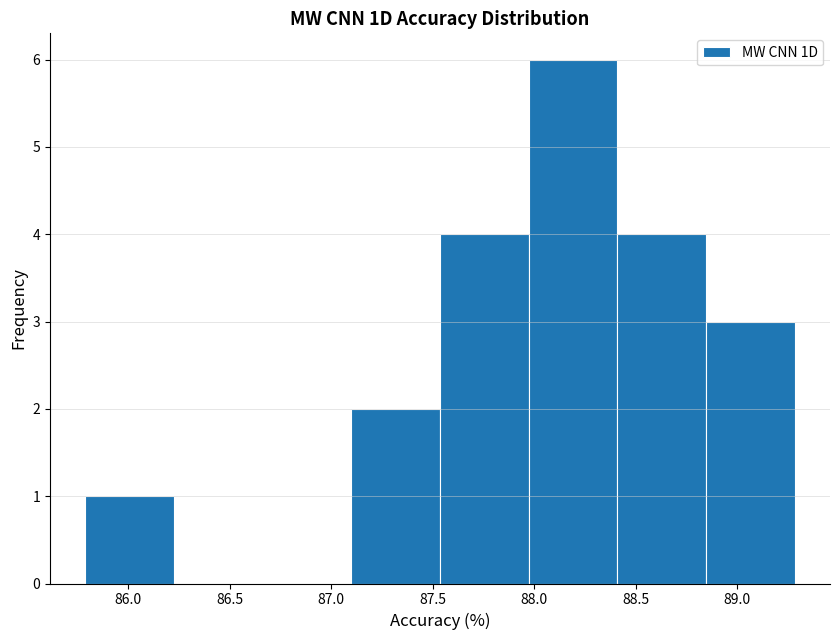

Reading left to right, list every bar in this chart as the range it spans on the x-axis followed by its height. Neither the bar edges nor the heights are printed on the chart, so give them approximately, as read against the axes.

85.80 to 86.25: 1
86.25 to 86.65: 0
86.65 to 87.10: 0
87.10 to 87.55: 2
87.55 to 87.95: 4
87.95 to 88.40: 6
88.40 to 88.85: 4
88.85 to 89.30: 3